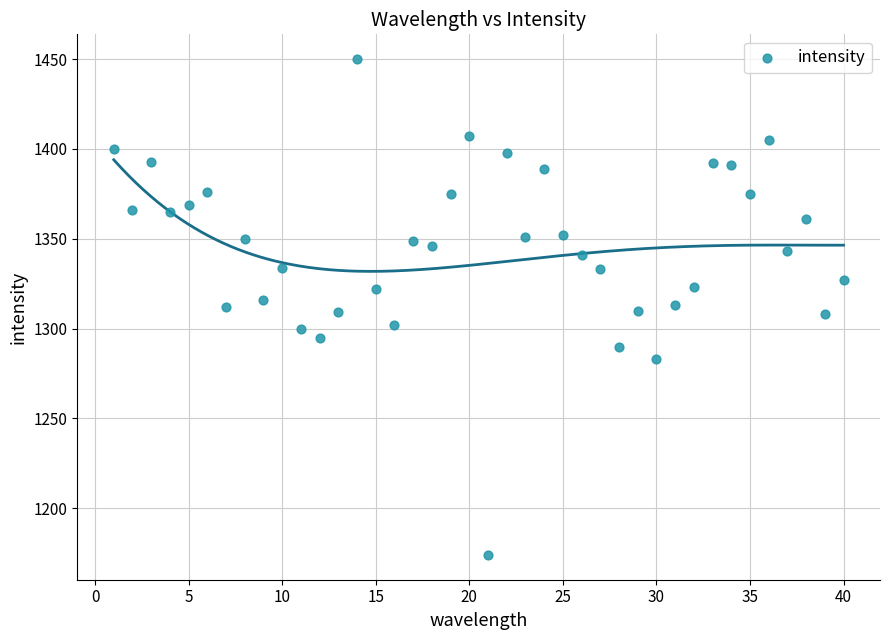

What is the range of X values (max minus min)?

39